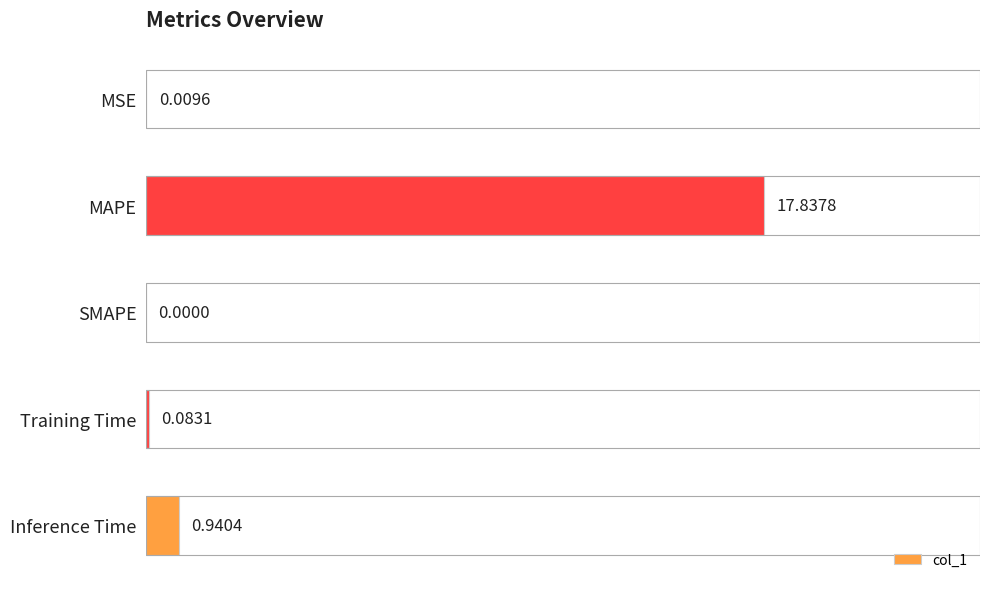

At which label is the value closest to 8?

Inference Time